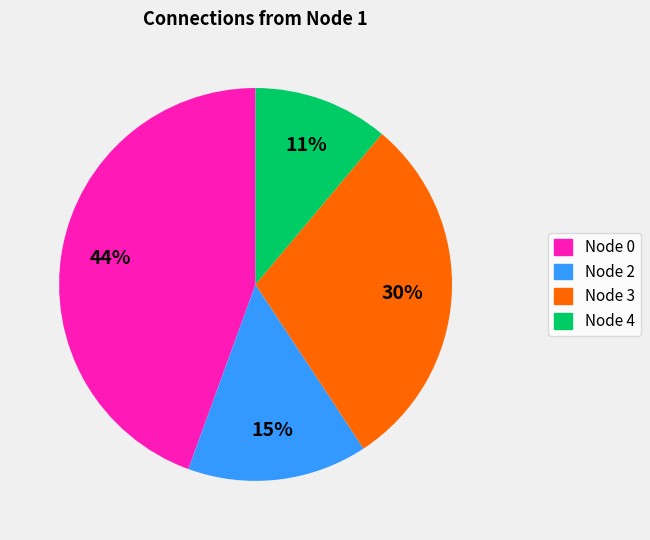

To the nearest percent, what is the difference between the largest and smallest slice percentages?

33%